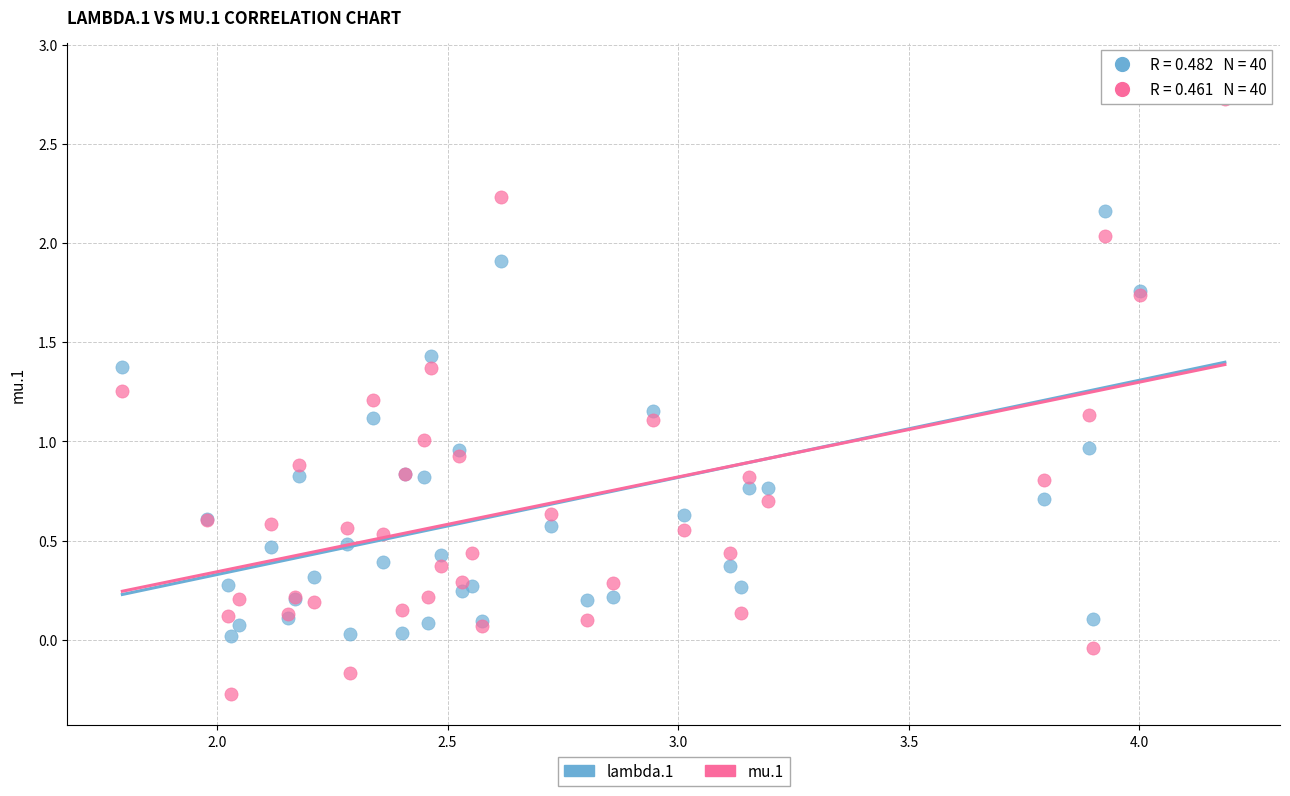

Which series contains the lowest Y value?

mu.1